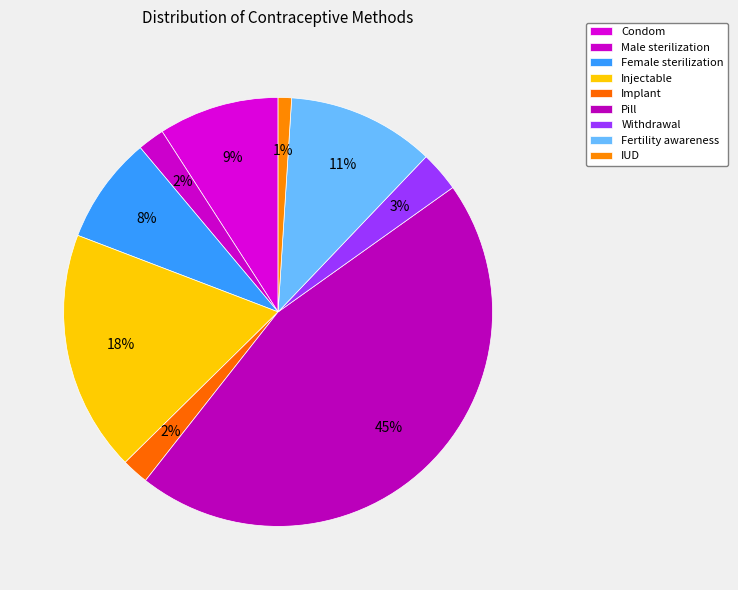

How many segments does this pie chart have?

9